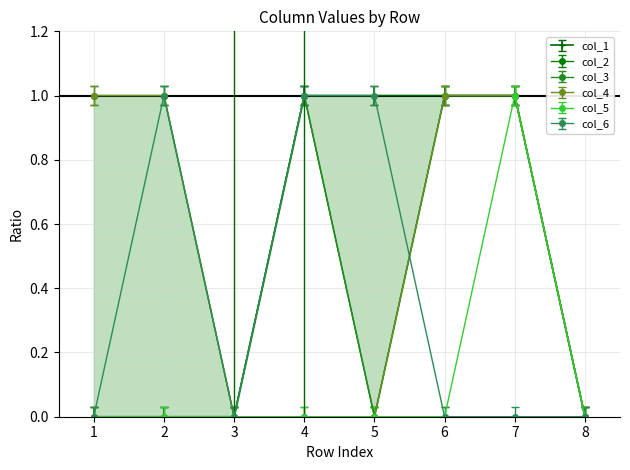

At how many categories does at least one series exceed 0?

6